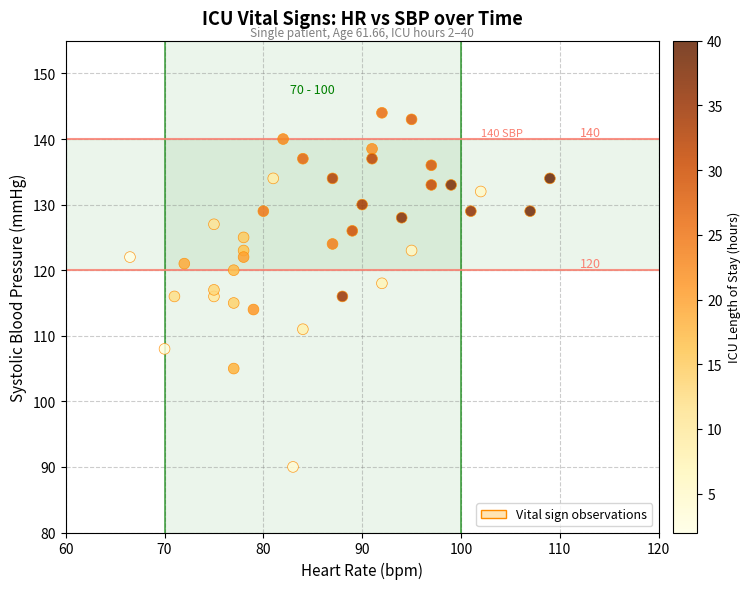

What is the range of Y values (max minus min)?

54.0